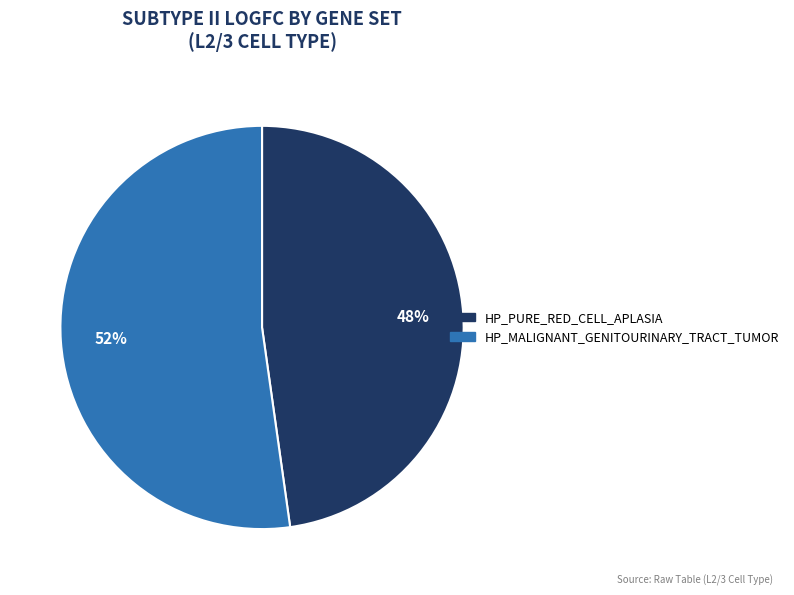

How many segments does this pie chart have?

2